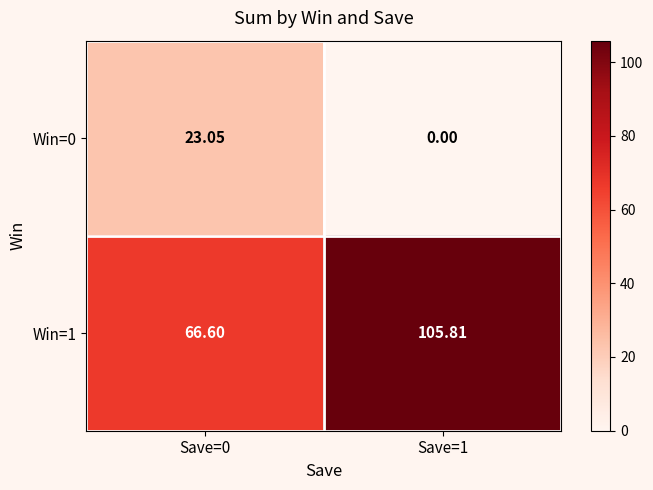

Is the value of Win=0 at Save=0 greater than the value of Win=1 at Save=1?

No